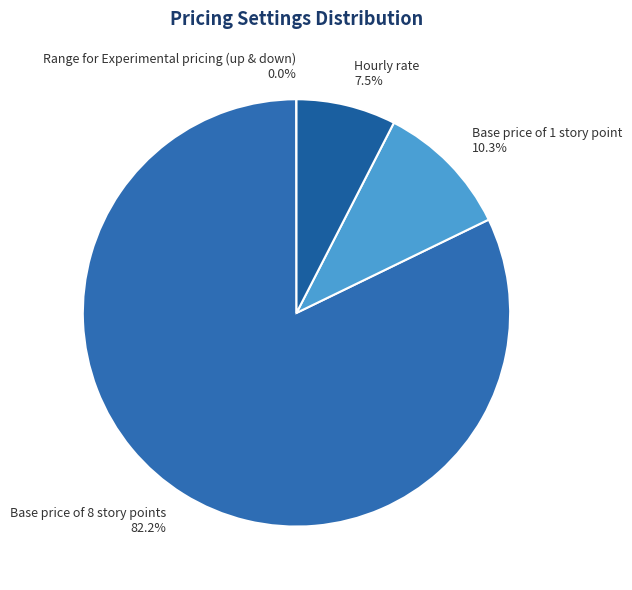

Is there any slice that represents more than half of the pie?

Yes